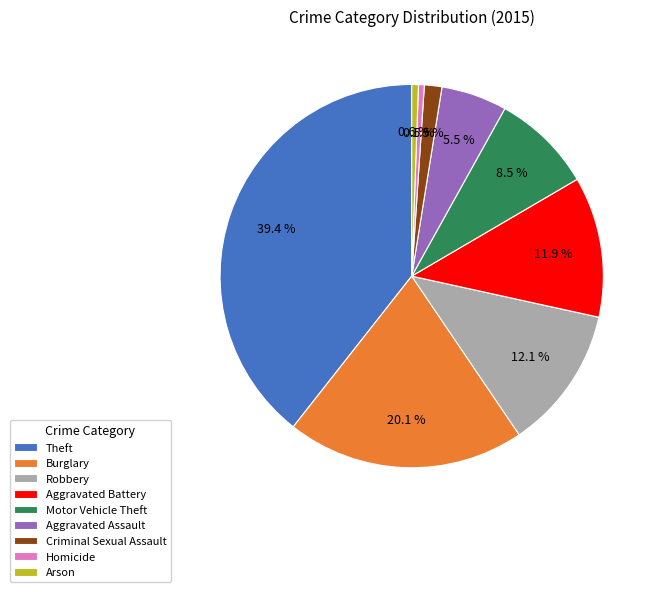

Do Theft and Homicide together represent more than half of the pie?

No